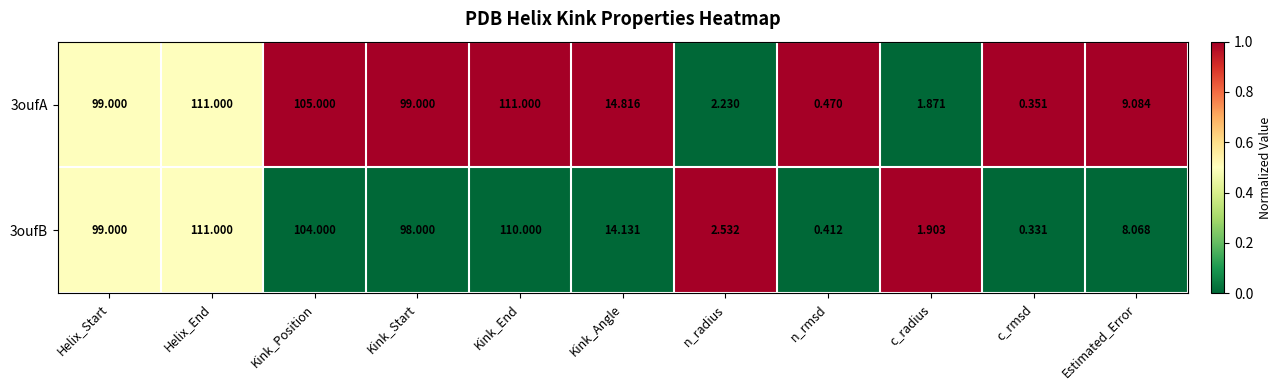

Is the value of 3oufA at Kink_Position greater than the value of 3oufB at Estimated_Error?

Yes